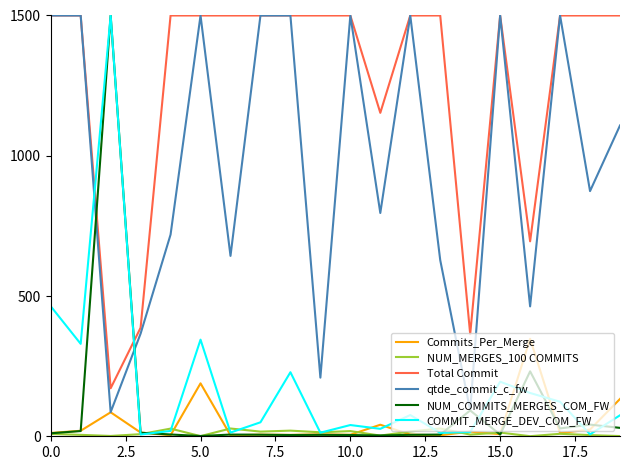

Which series has the largest total across all categories?

Total Commit